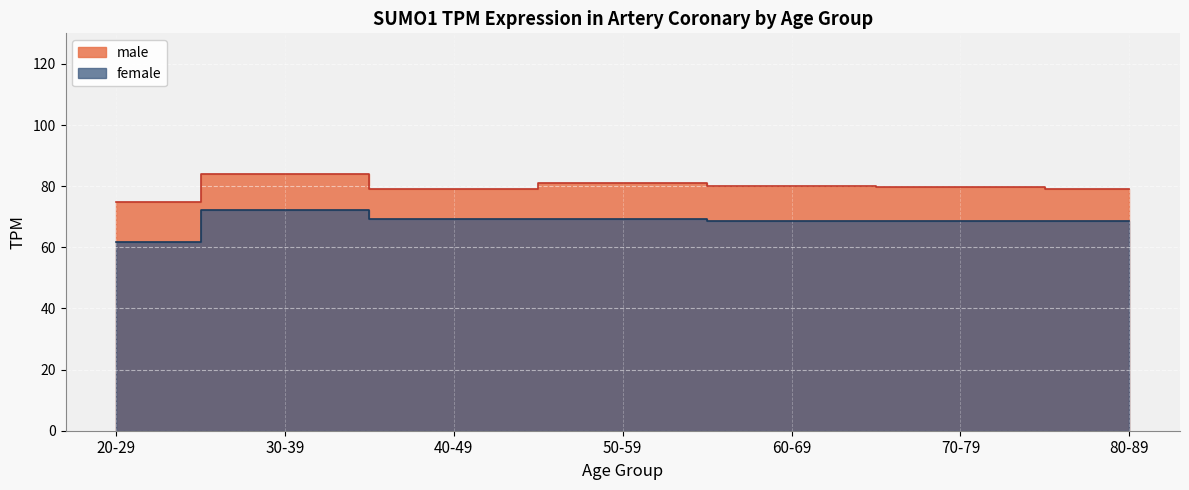

Between 30-39 and 80-89, which is larger?

30-39